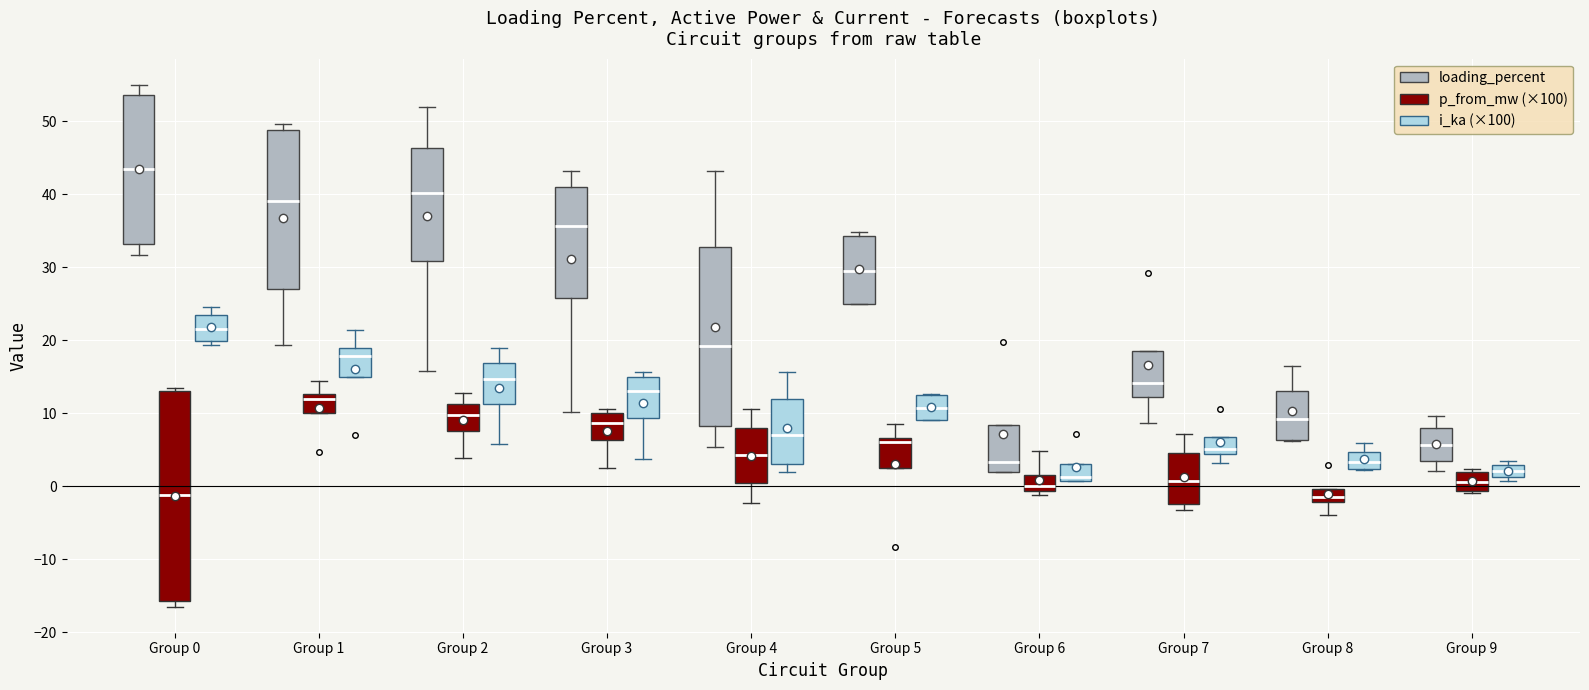

Reading left to right, read every box against the y-axis: the position of its median line, the range the box covers, and the ends of its whiskers. The values are not printed on the chart, so give them approximately, as read against the axis.

Group 0 (loading_percent): median 43, box 33 to 54, whiskers 32 to 55
Group 0 (p_from_mw (×100)): median -1, box -16 to 13, whiskers -16 (just below the box's lower edge) to 13 (just above the box's upper edge)
Group 0 (i_ka (×100)): median 22, box 20 to 23, whiskers 19 to 25
Group 1 (loading_percent): median 39, box 27 to 49, whiskers 19 to 50
Group 1 (p_from_mw (×100)): median 12, box 10 to 13, whiskers 10 to 14
Group 1 (i_ka (×100)): median 18, box 15 to 19, whiskers 15 to 21
Group 2 (loading_percent): median 40, box 31 to 46, whiskers 16 to 52
Group 2 (p_from_mw (×100)): median 10, box 8 to 11, whiskers 4 to 13
Group 2 (i_ka (×100)): median 15, box 11 to 17, whiskers 6 to 19
Group 3 (loading_percent): median 36, box 26 to 41, whiskers 10 to 43
Group 3 (p_from_mw (×100)): median 9, box 6 to 10, whiskers 2 to 11
Group 3 (i_ka (×100)): median 13, box 9 to 15, whiskers 4 to 16
Group 4 (loading_percent): median 19, box 8 to 33, whiskers 5 to 43
Group 4 (p_from_mw (×100)): median 4, box 0 to 8, whiskers -2 to 11
Group 4 (i_ka (×100)): median 7, box 3 to 12, whiskers 2 to 16
Group 5 (loading_percent): median 30, box 25 to 34, whiskers 25 to 35
Group 5 (p_from_mw (×100)): median 6, box 2 to 7, whiskers 2 to 8
Group 5 (i_ka (×100)): median 11, box 9 to 12, whiskers 9 to 13
Group 6 (loading_percent): median 3, box 2 to 8, whiskers 2 to 8
Group 6 (p_from_mw (×100)): median 0, box -1 to 2, whiskers -1 (just below the box's lower edge) to 5
Group 6 (i_ka (×100)): median 1 (just above the box's lower edge), box 1 to 3, whiskers 1 to 3
Group 7 (loading_percent): median 14, box 12 to 19, whiskers 9 to 19
Group 7 (p_from_mw (×100)): median 1, box -2 to 4, whiskers -3 to 7
Group 7 (i_ka (×100)): median 5, box 4 to 7, whiskers 3 to 7
Group 8 (loading_percent): median 9, box 6 to 13, whiskers 6 to 16
Group 8 (p_from_mw (×100)): median -2 (inside the box), box -2 to 0, whiskers -4 to 0
Group 8 (i_ka (×100)): median 3, box 2 to 5, whiskers 2 to 6
Group 9 (loading_percent): median 6, box 3 to 8, whiskers 2 to 10
Group 9 (p_from_mw (×100)): median 1, box -1 to 2, whiskers -1 (just below the box's lower edge) to 2 (just above the box's upper edge)
Group 9 (i_ka (×100)): median 2, box 1 to 3, whiskers 1 (just below the box's lower edge) to 4